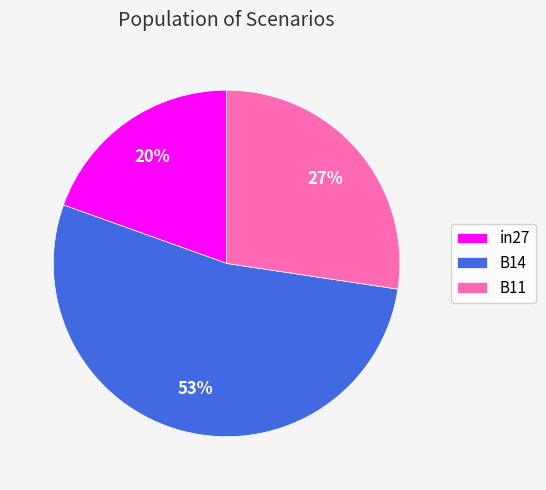

Do B14 and in27 together represent more than half of the pie?

Yes